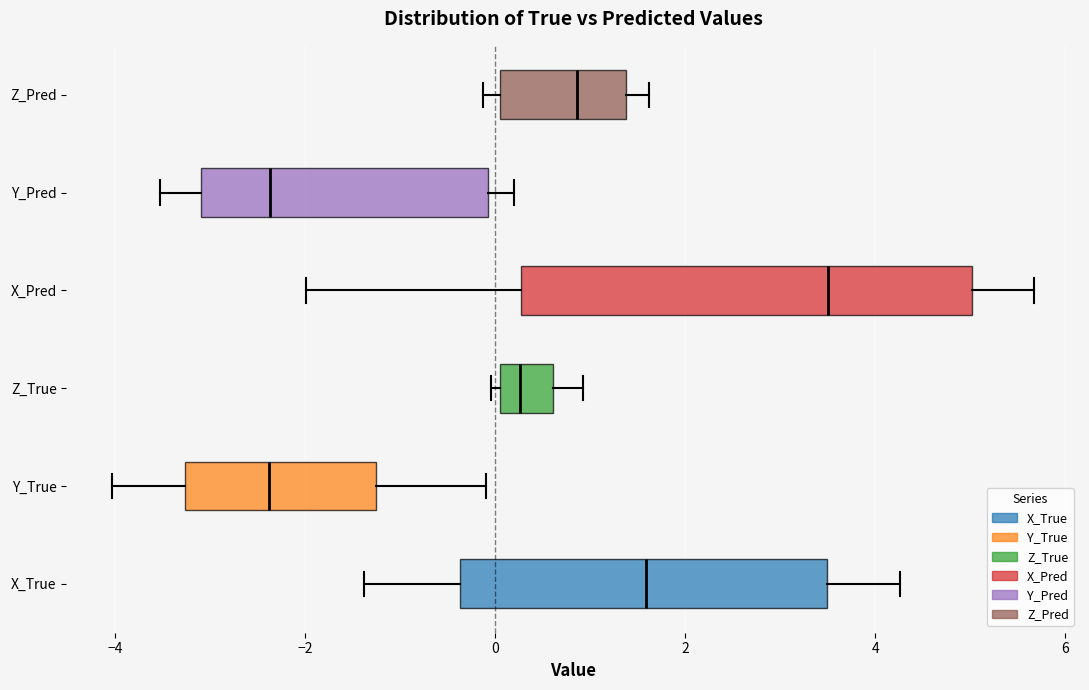

Which box's median line is the furthest to the right?

X_Pred